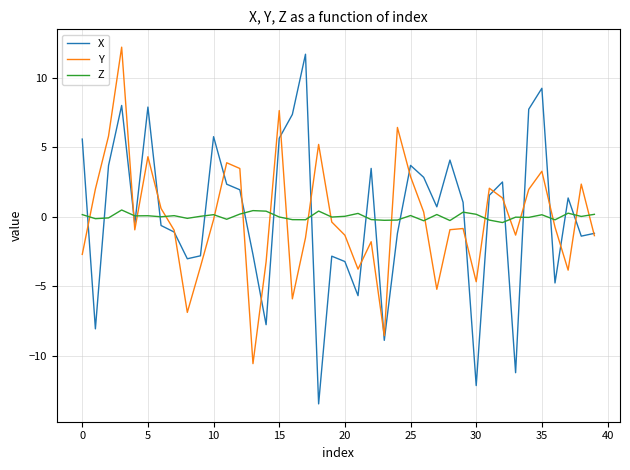

After their last crossing, which series has the higher values: Z or Y?

Z